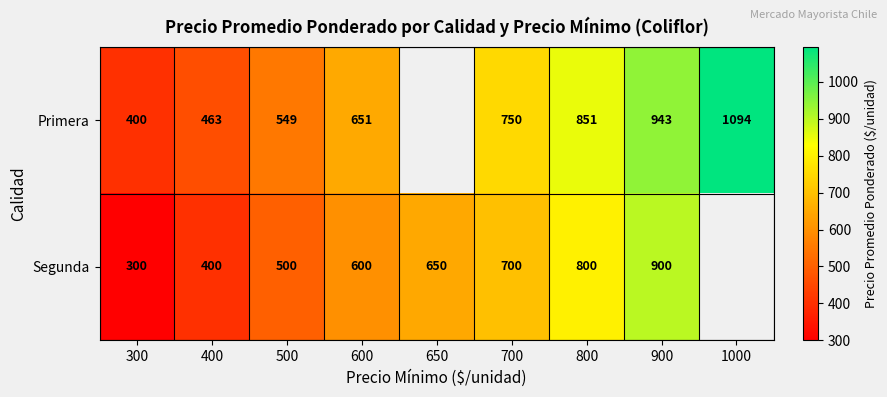

Is the value of Segunda at 700 greater than the value of Primera at 700?

No